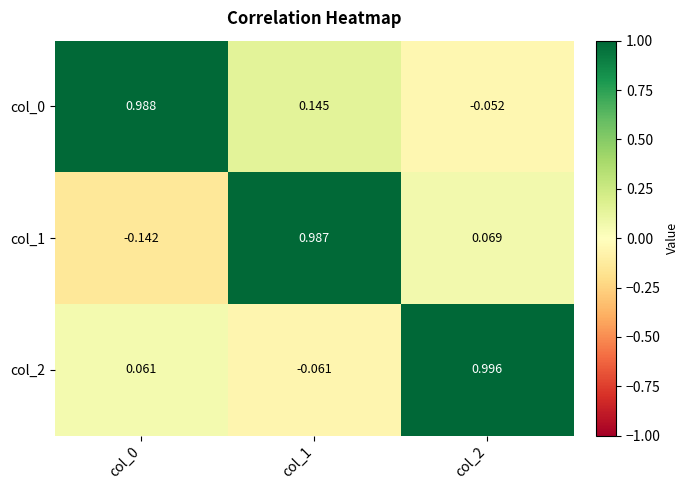

Is the value of col_0 at col_1 greater than the value of col_2 at col_2?

No